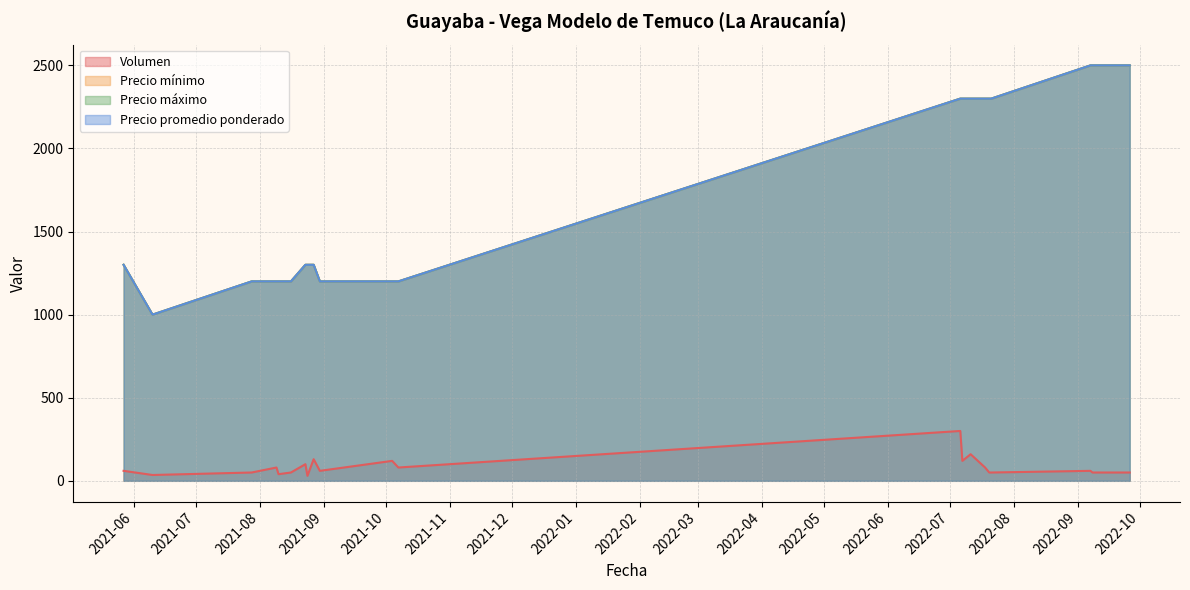

Which has a higher value, 2021-08-10 or 2021-08-16?

2021-08-16